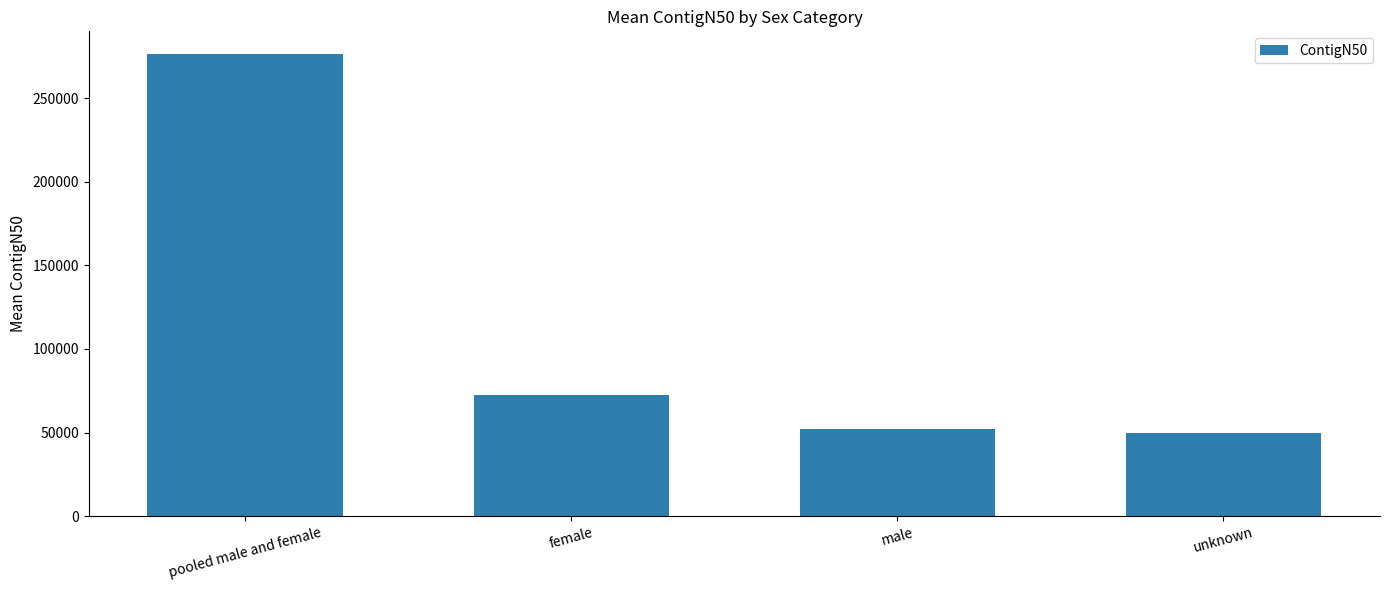

Rank the categories by value from lowest to highest.

unknown, male, female, pooled male and female